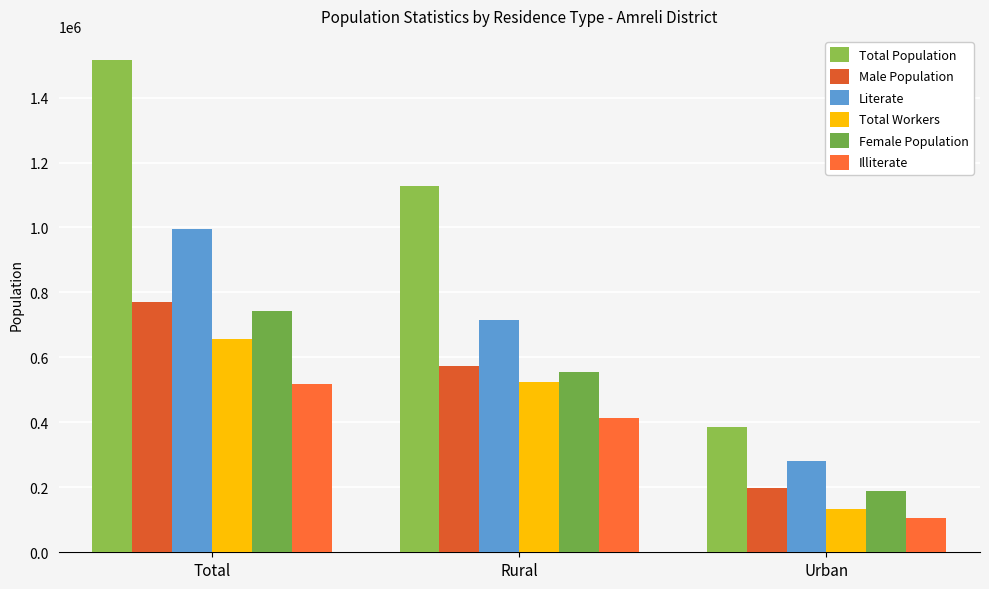

Does the chart contain stacked bars?

No